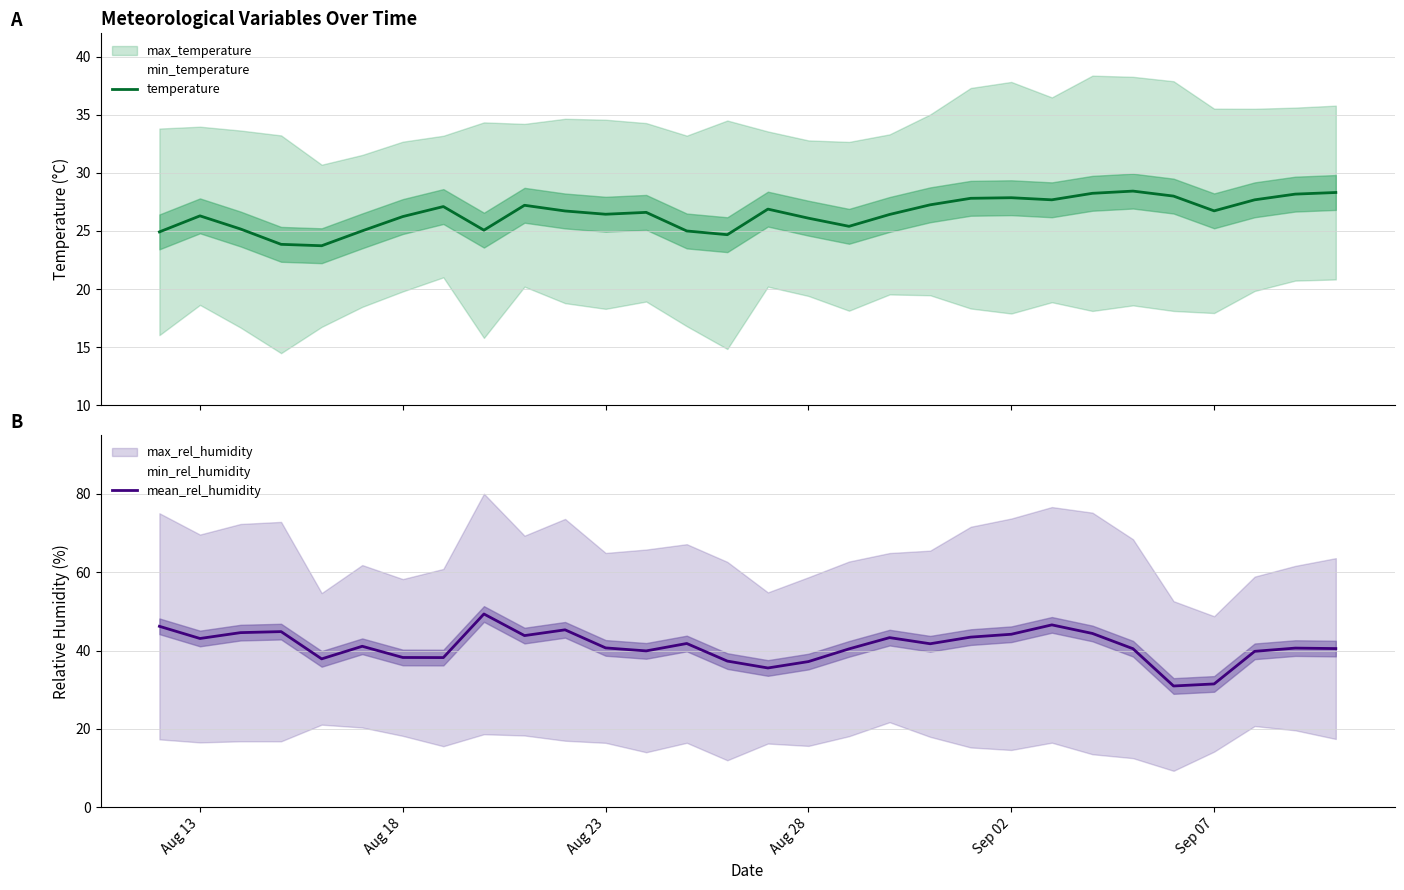

At how many categories does at least one series exceed 30?

30